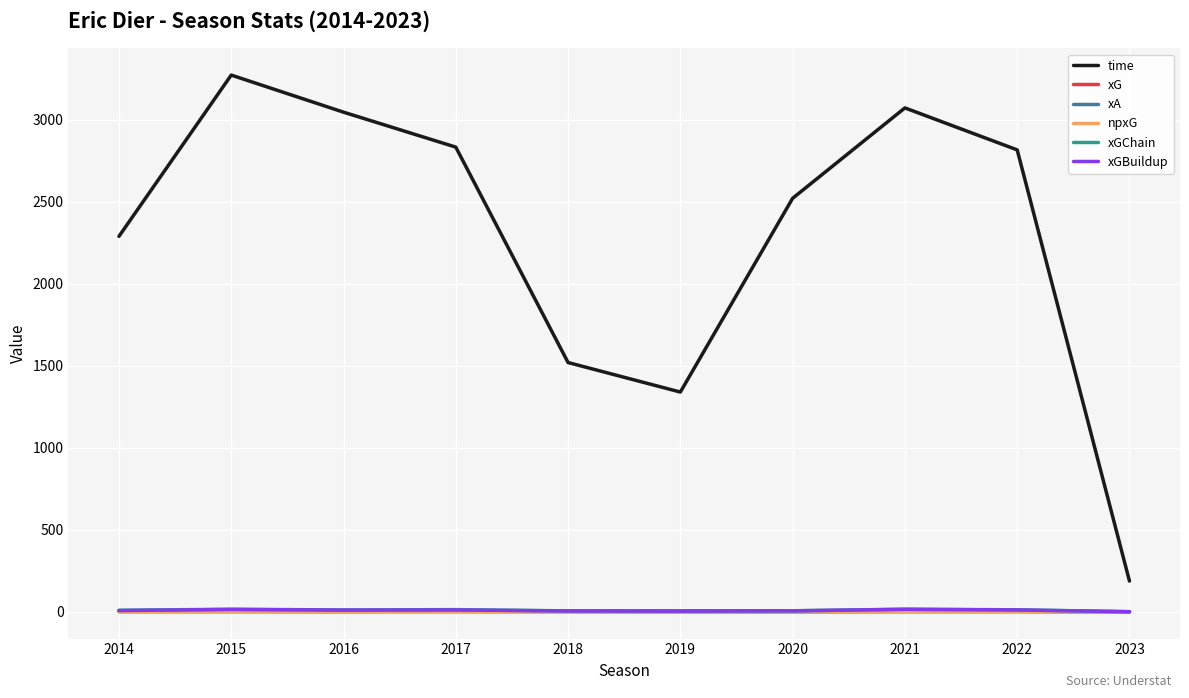

The value of xA at 2014 is 1.5. True or false?

True